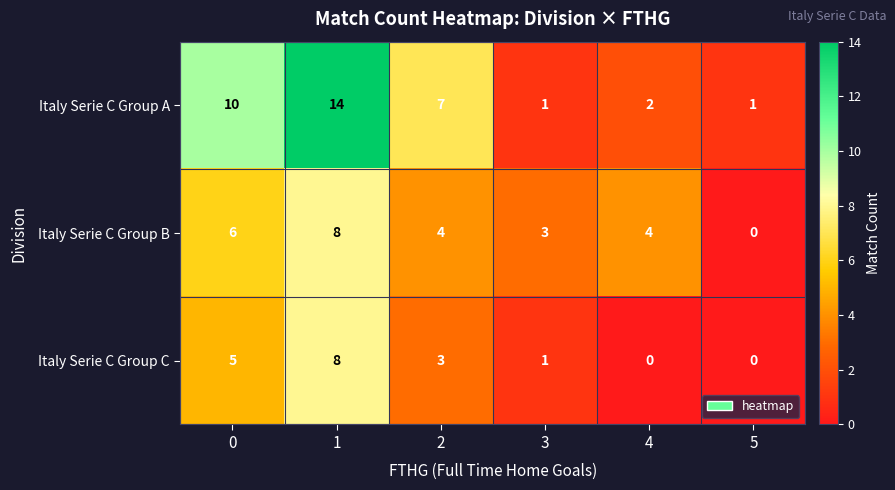

The Italy Serie C Group B series shows 4 at 2. True or false?

True